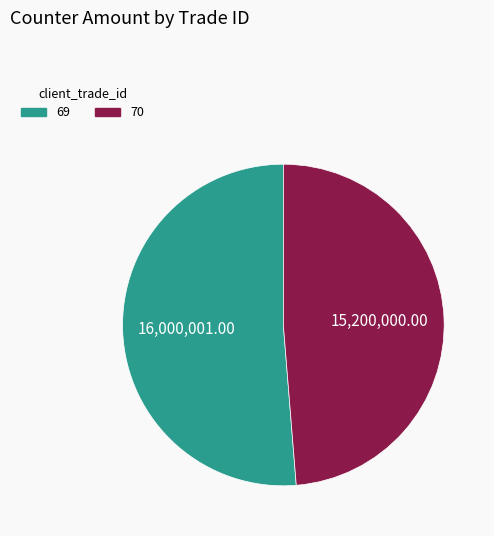

How many slices are in this pie chart?

2